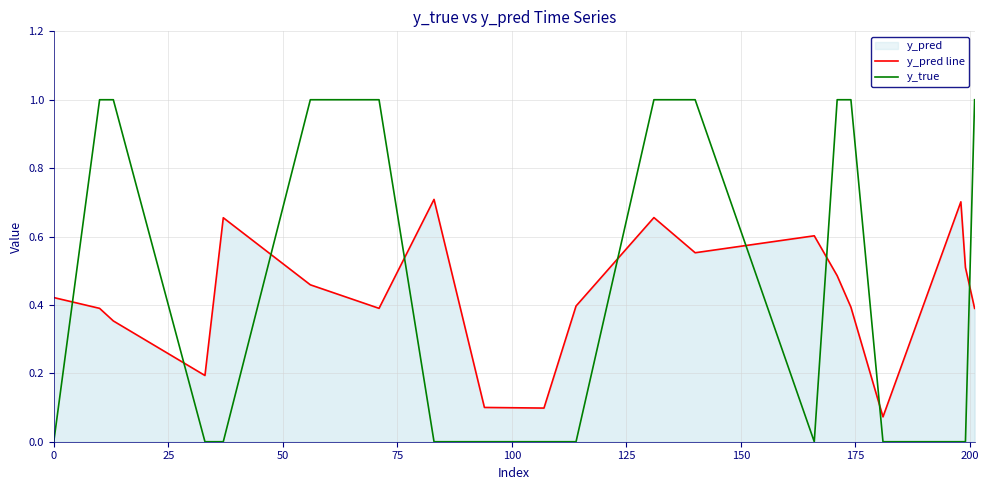

True or false: y_pred line and y_true intersect in this chart.

True